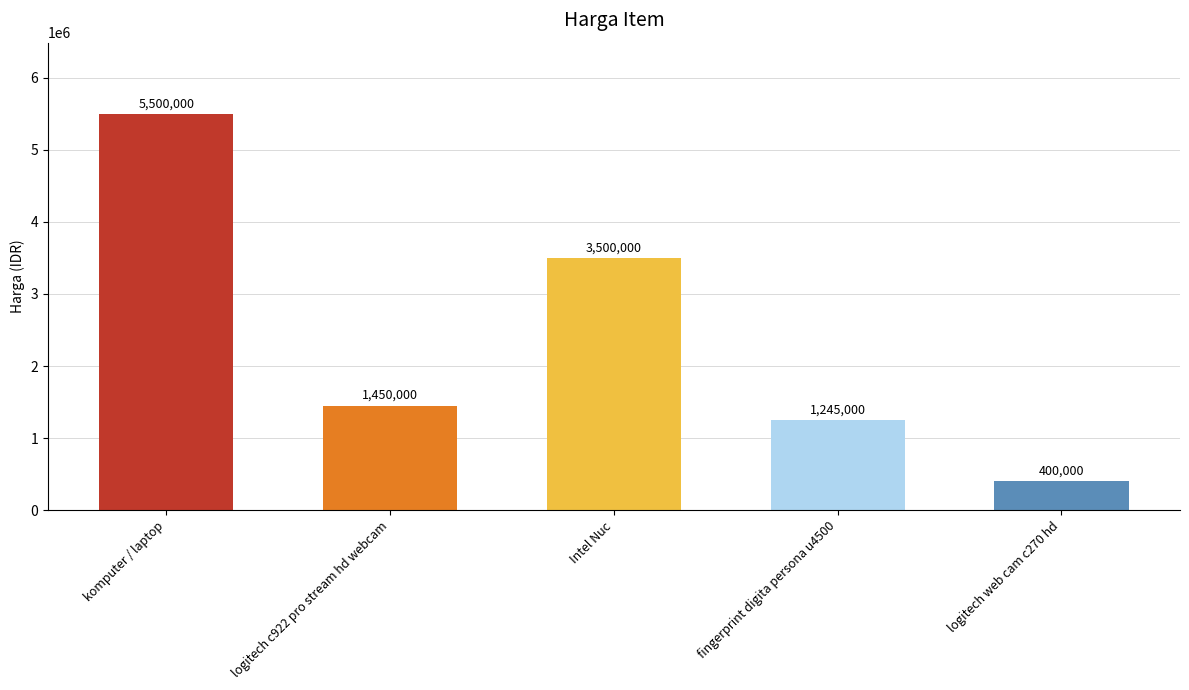

What is the ratio of the value at fingerprint digita persona u4500 to the value at Intel Nuc?

0.4